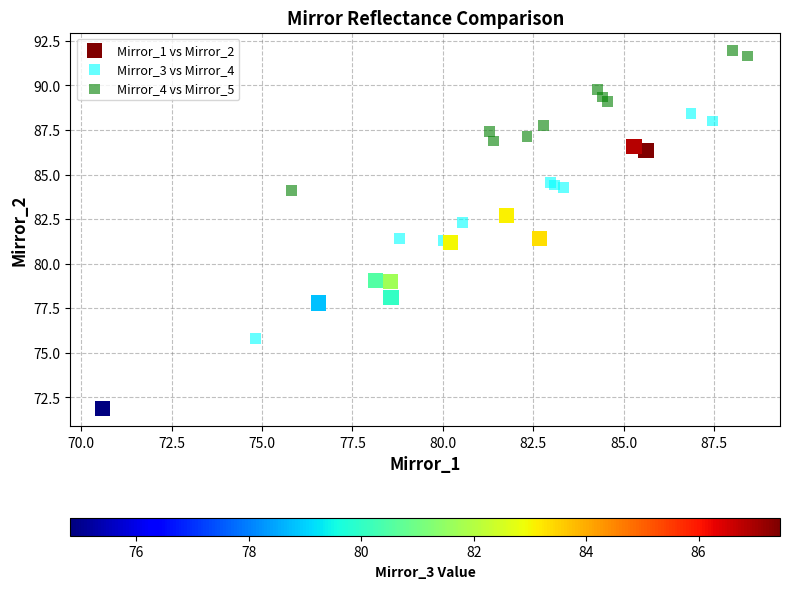

Which series has the largest Y range (max minus min)?

Mirror_1 vs Mirror_2